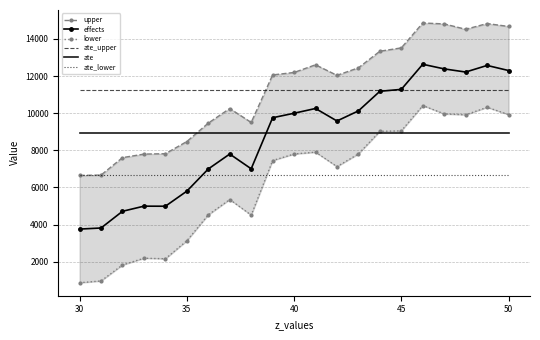

True or false: ate and ate_upper intersect in this chart.

False